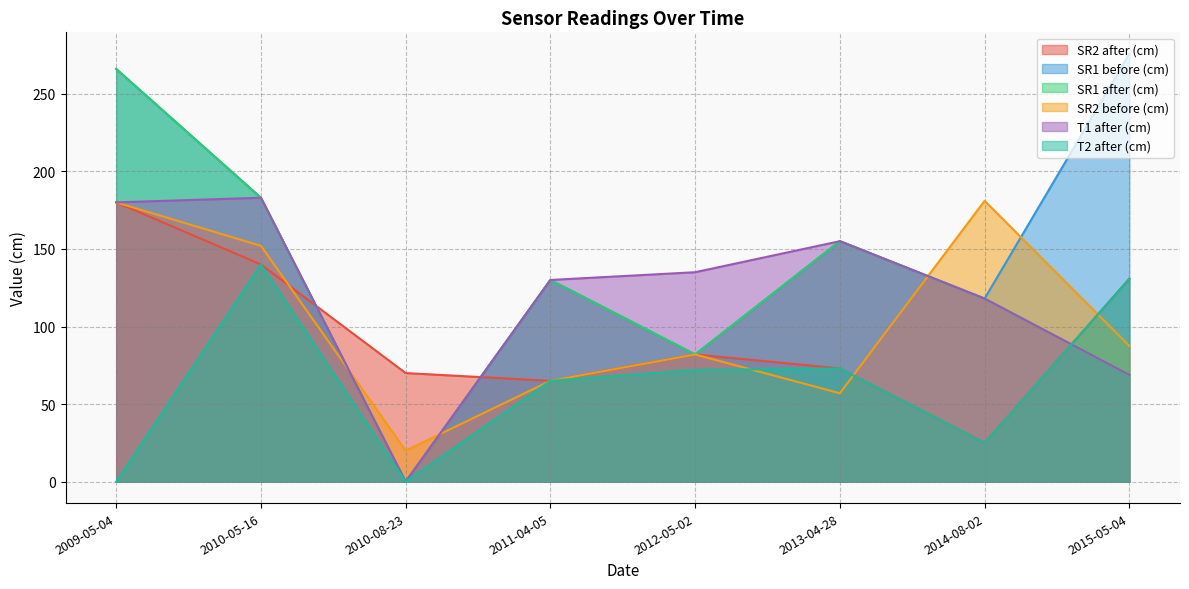

True or false: SR1 after (cm) and SR1 before (cm) intersect in this chart.

False